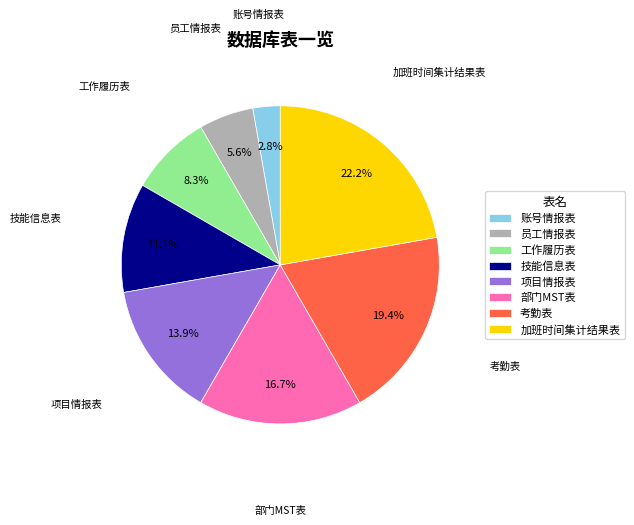

To the nearest percent, what percentage of the pie is 加班时间集计结果表?

22%